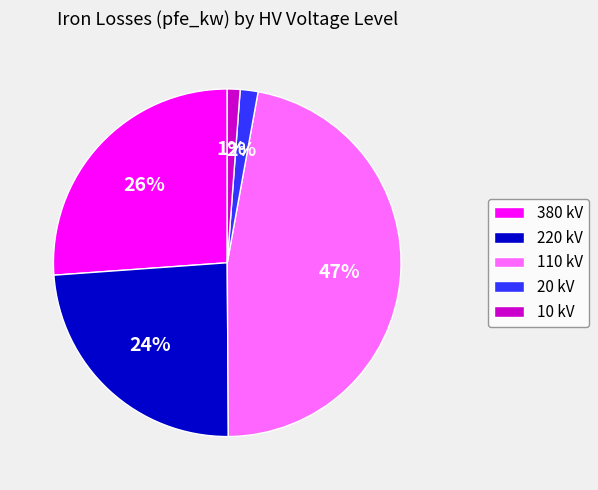

True or false: 10 kV accounts for 11% of the total.

False